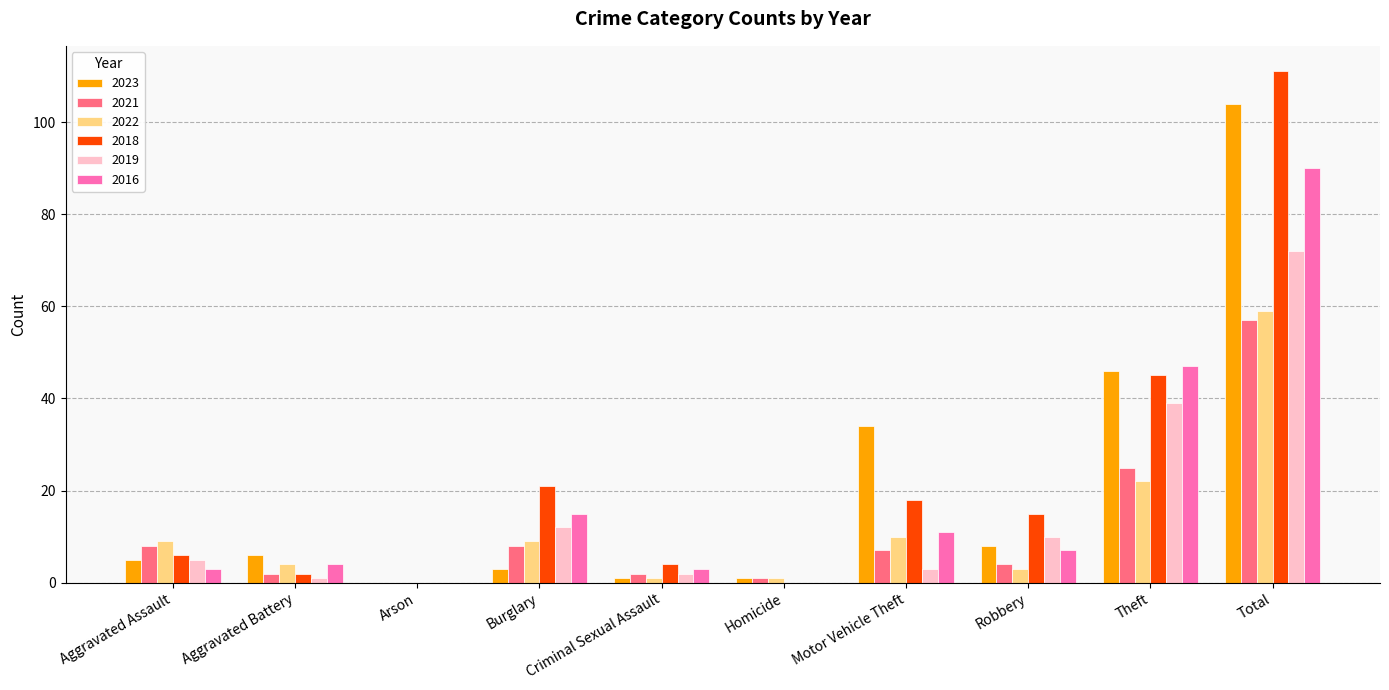

Which category has the highest value in the 2016 series?

Total